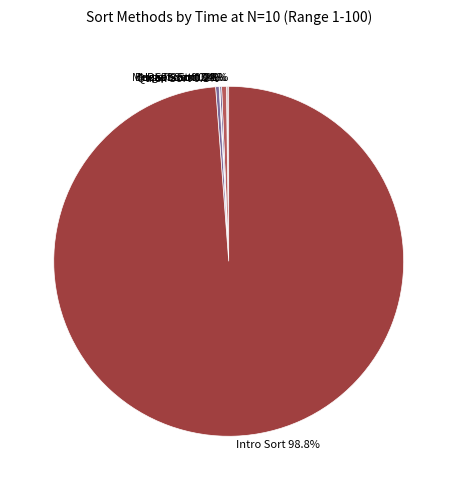

Which category has the biggest portion of the pie?

Intro Sort